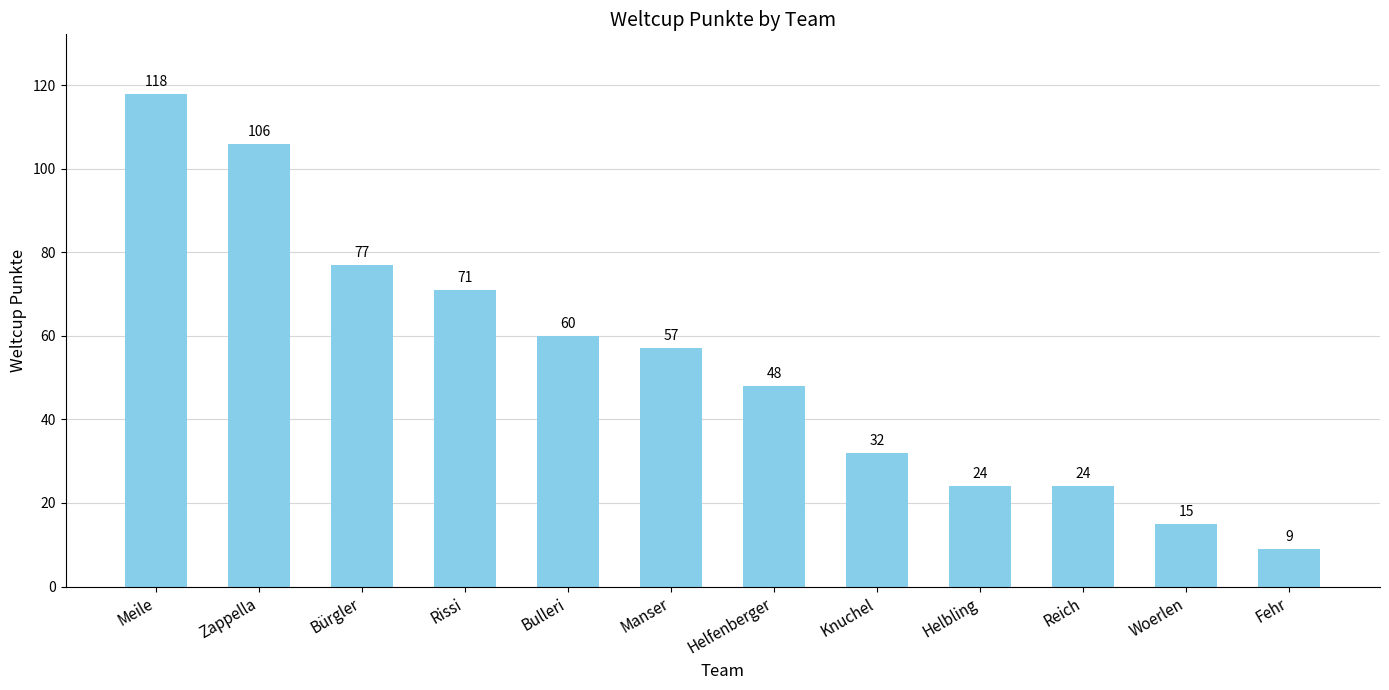

What is the difference between the maximum and second lowest values?

103